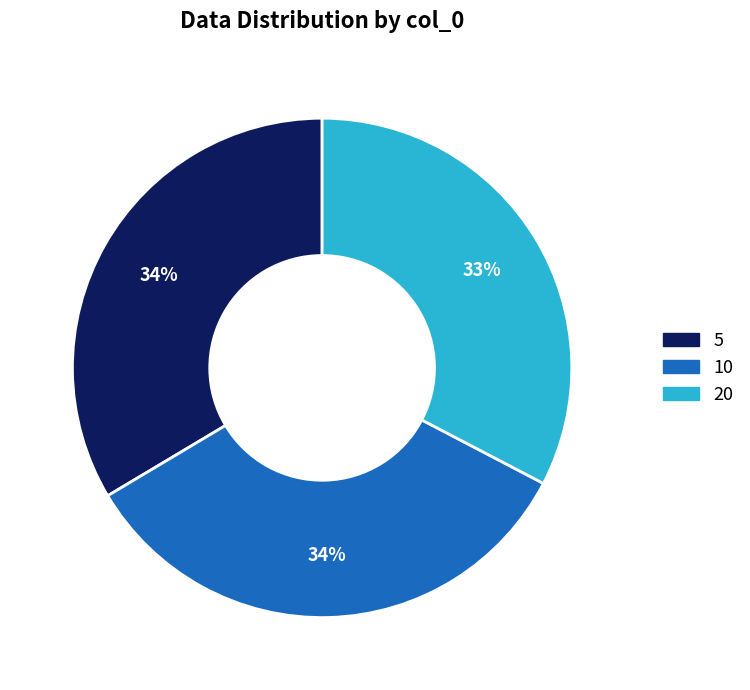

How many segments does this pie chart have?

3